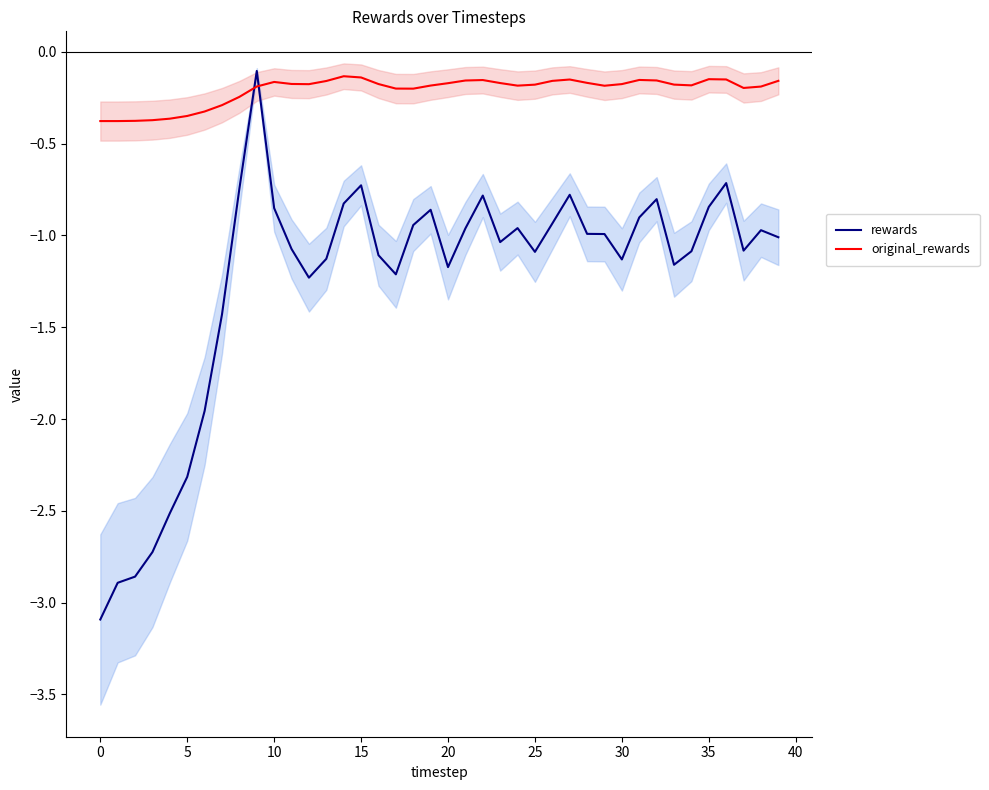

Is this an area chart (filled region under the line)?

No